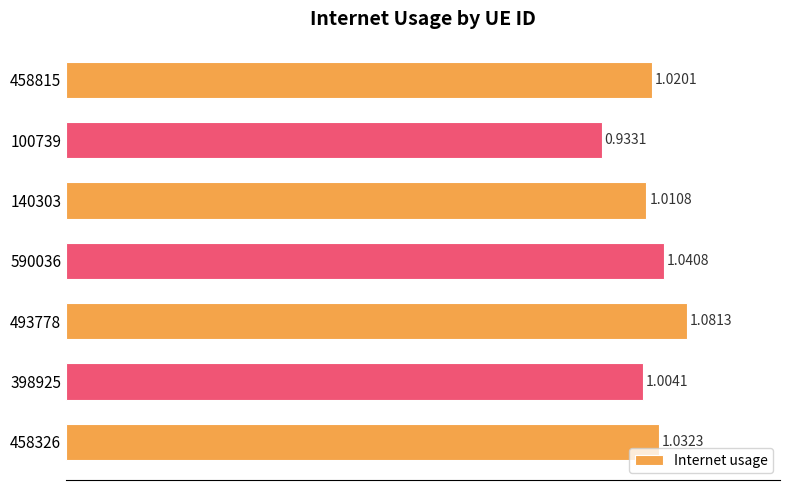

List the labels in order of value, largest first.

493778, 590036, 458326, 458815, 140303, 398925, 100739